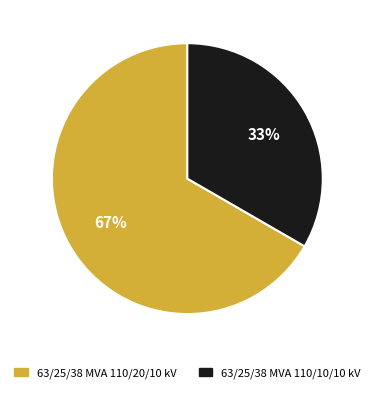

Is it true that 63/25/38 MVA 110/20/10 kV is 59% of the pie?

False